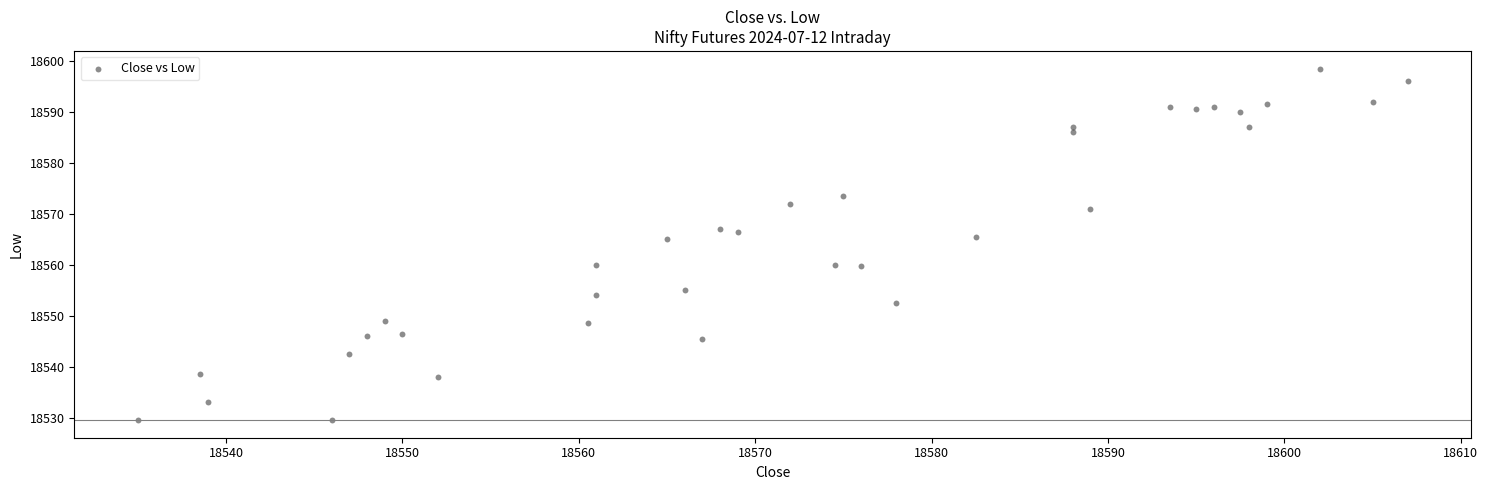

What is the range of Y values (max minus min)?

69.0